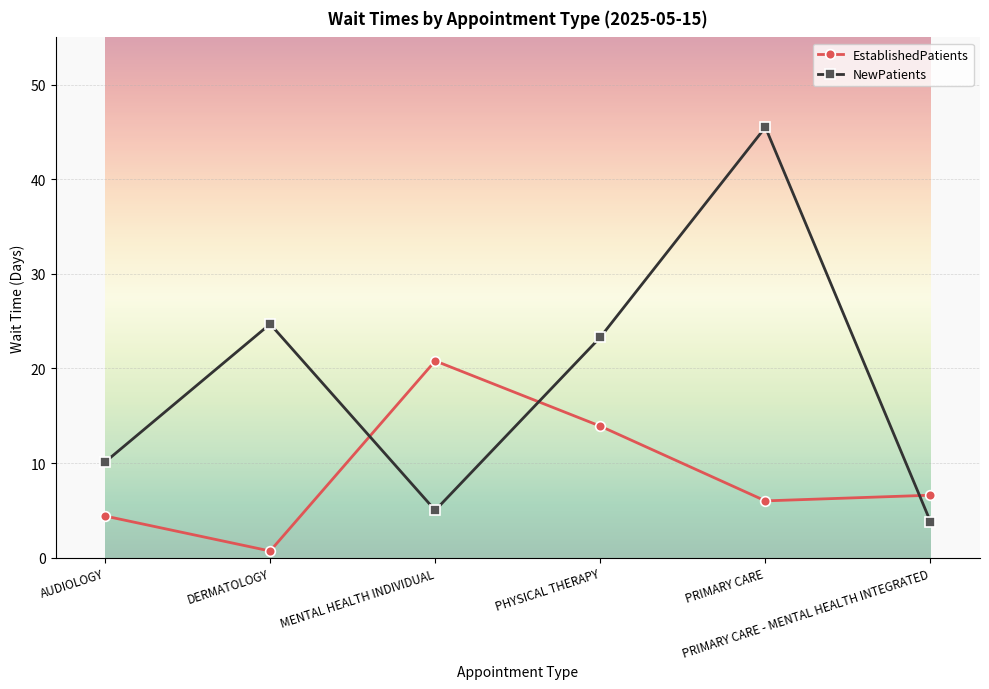

What are all the series names shown in the legend?

EstablishedPatients, NewPatients